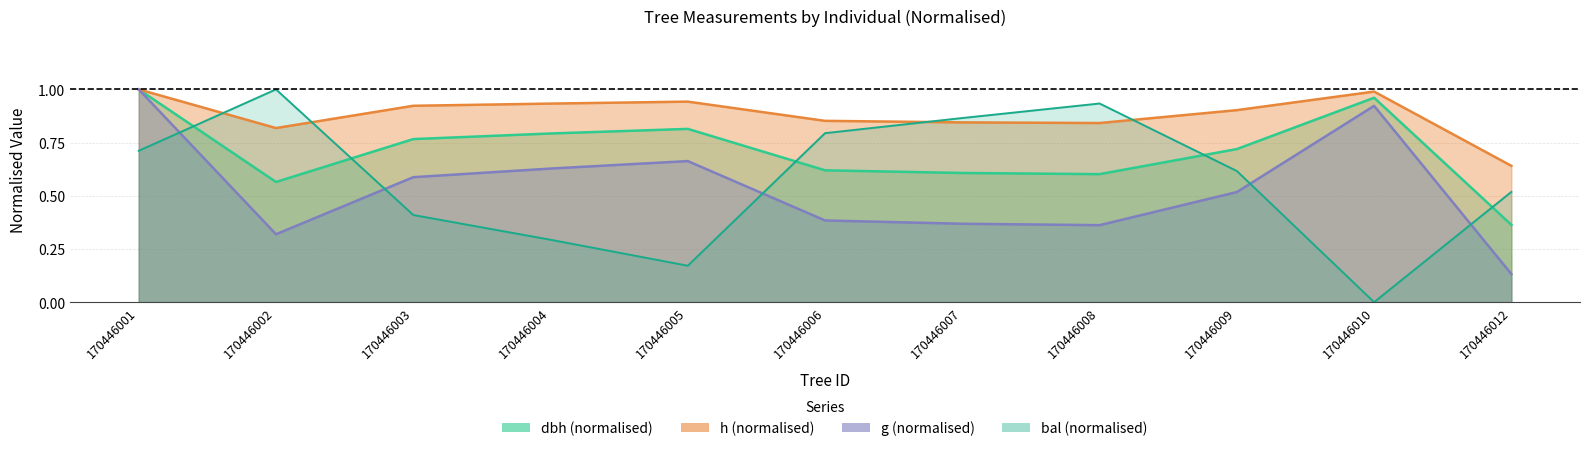

At 170446010, list the series in order from largest to smallest.

h, dbh, g, bal